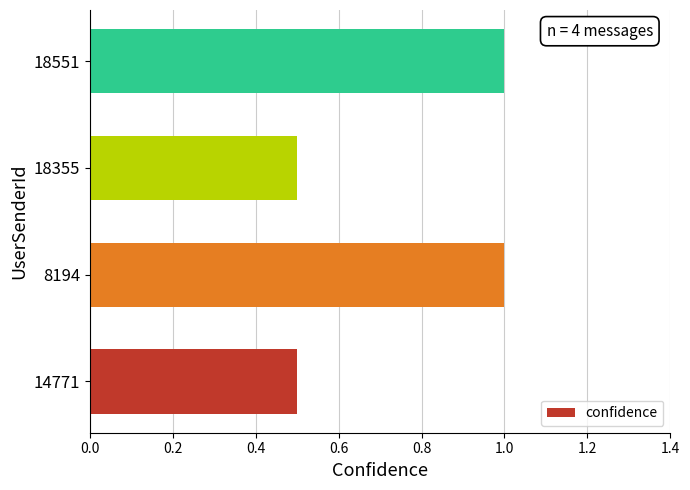

What is the change in value from 18355 to 18551?

+0.5